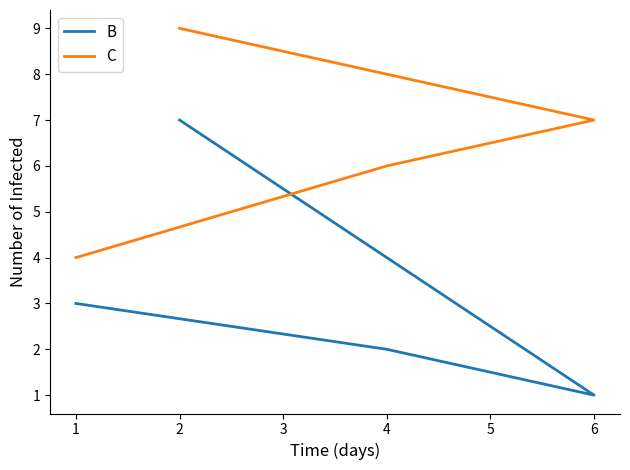

Reading left to right, extract all data points from this chart.

B: 1=3	2=7	4=2	6=1
C: 1=4	2=9	4=6	6=7